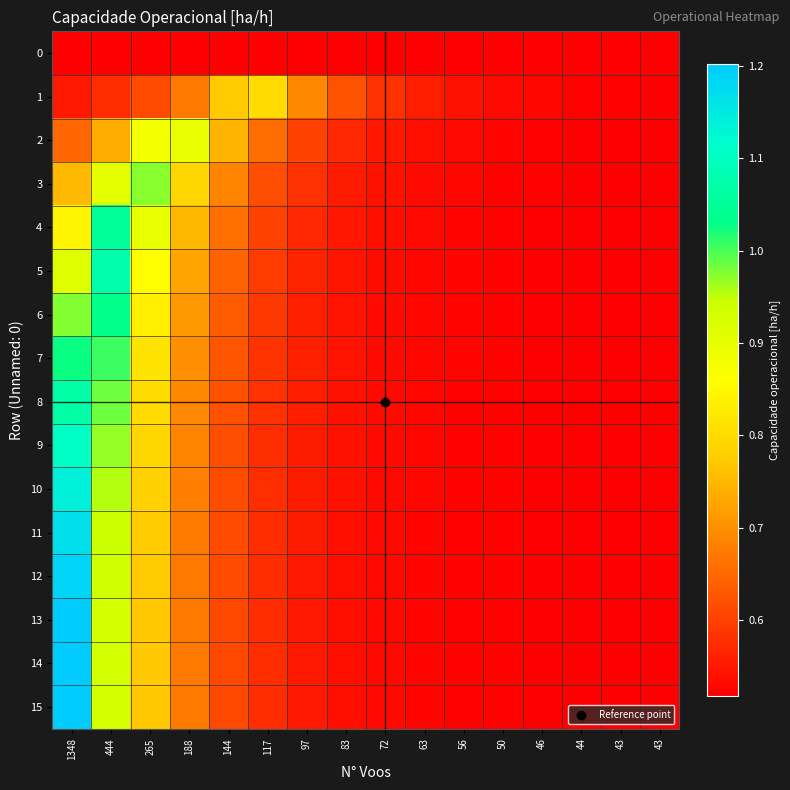

At 63, list the series in order from smallest to largest.

0, 15, 14, 13, 12, 11, 10, 9, 8, 7, 6, 5, 4, 3, 2, 1